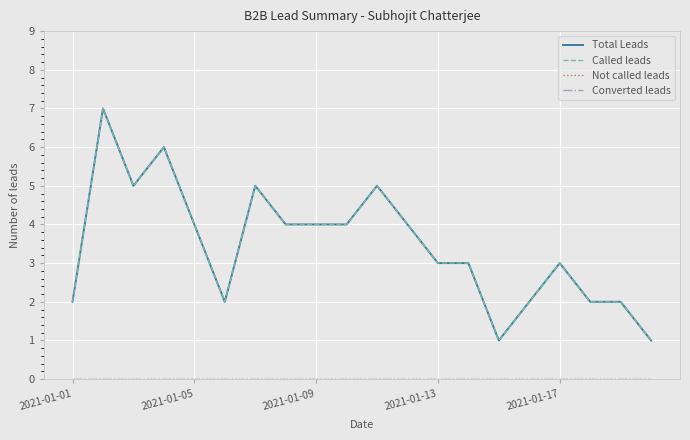

Between 5 and 2021-01-09, which is larger?

2021-01-09